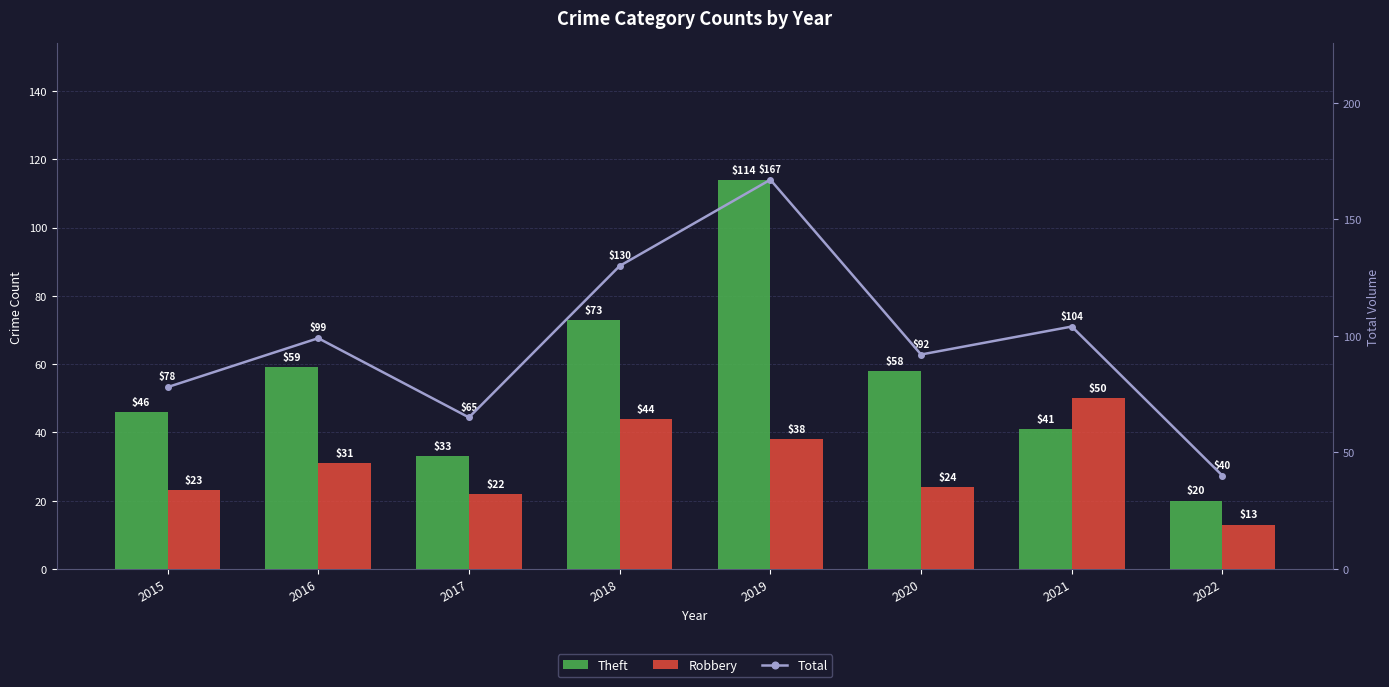

What is the minimum value shown in the chart?

13